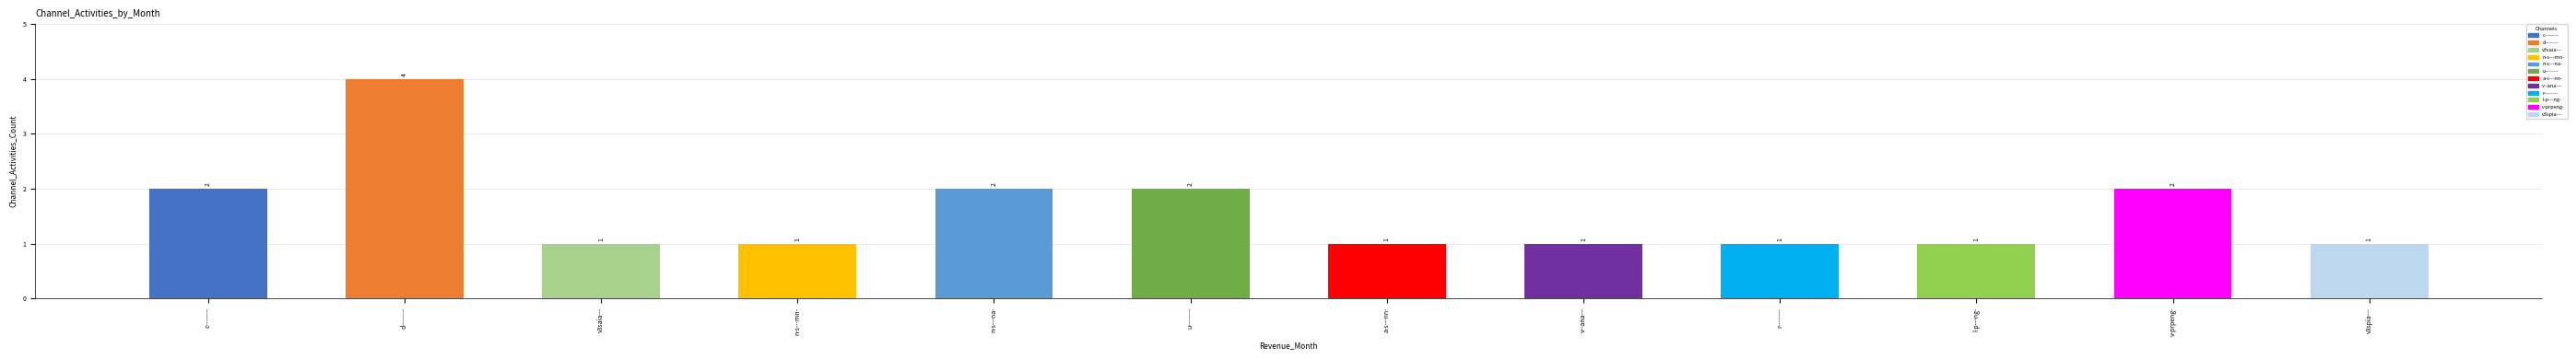

What is the difference between the maximum and minimum values?

3